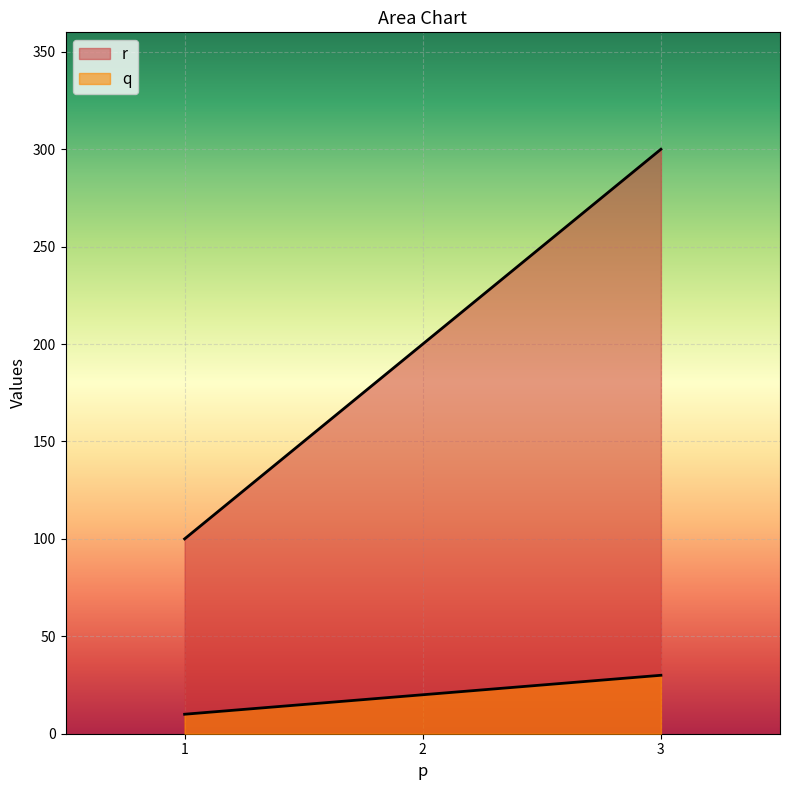

At which category is the sum across all series the highest?

3